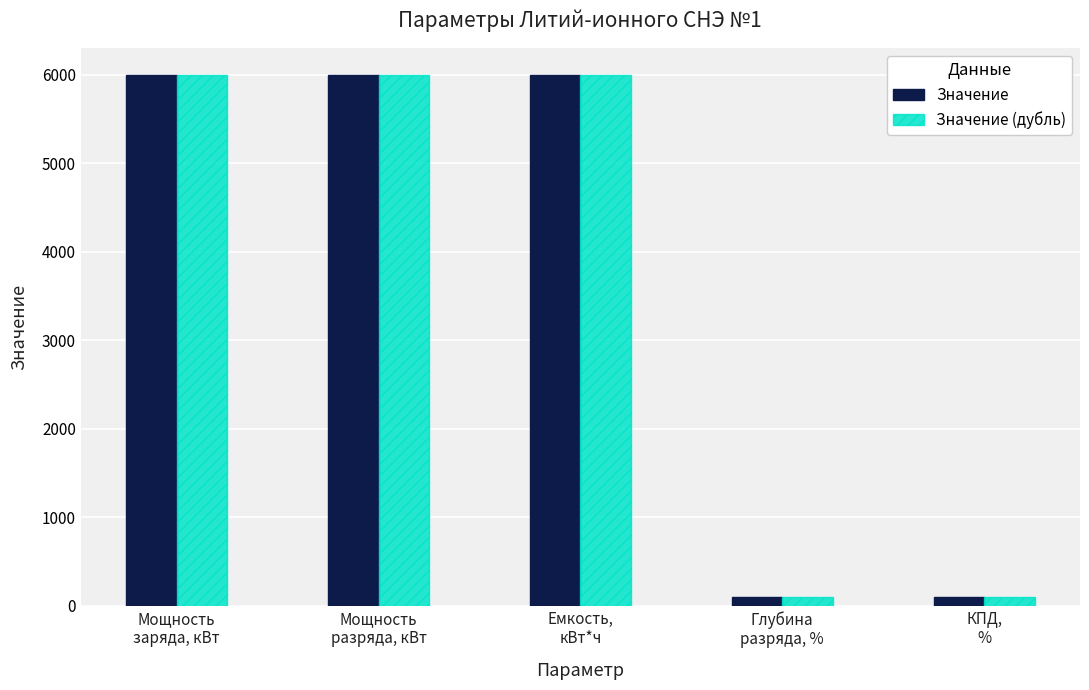

The value of Значение at КПД,
% is 98. True or false?

True